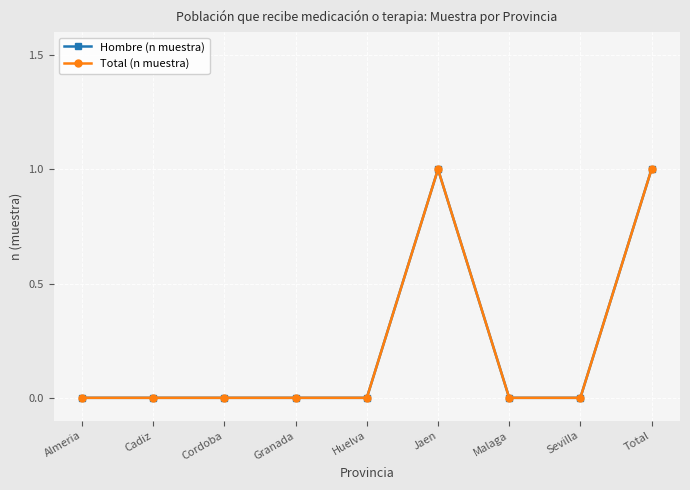

The value of Total (n muestra) at Cadiz is 0. True or false?

True